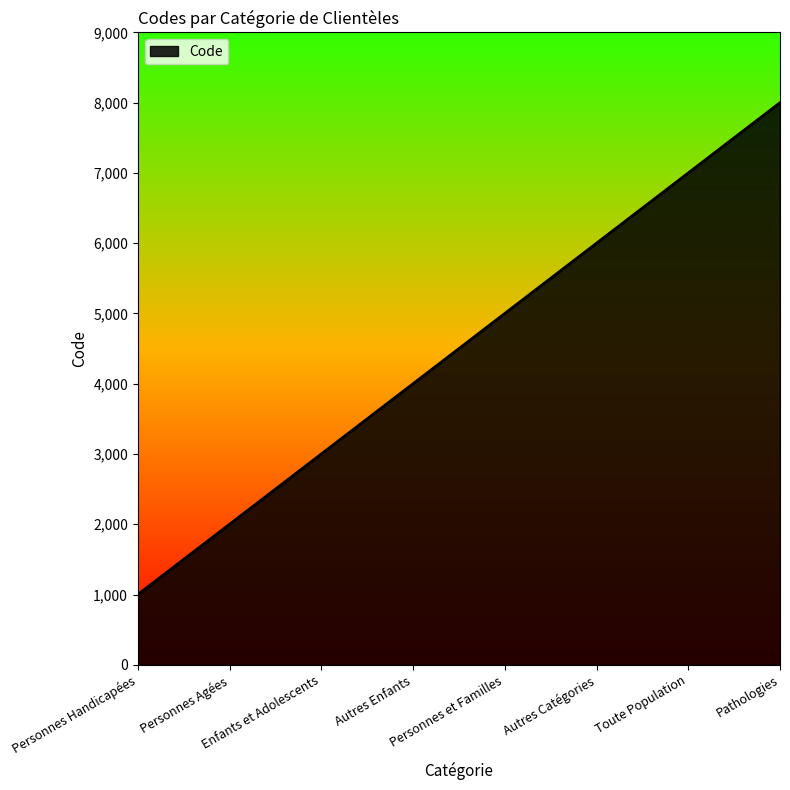

List the labels in order of value, largest first.

Pathologies, Toute Population, Autres Catégories, Personnes et Familles, Autres Enfants, Enfants et Adolescents, Personnes Agées, Personnes Handicapées